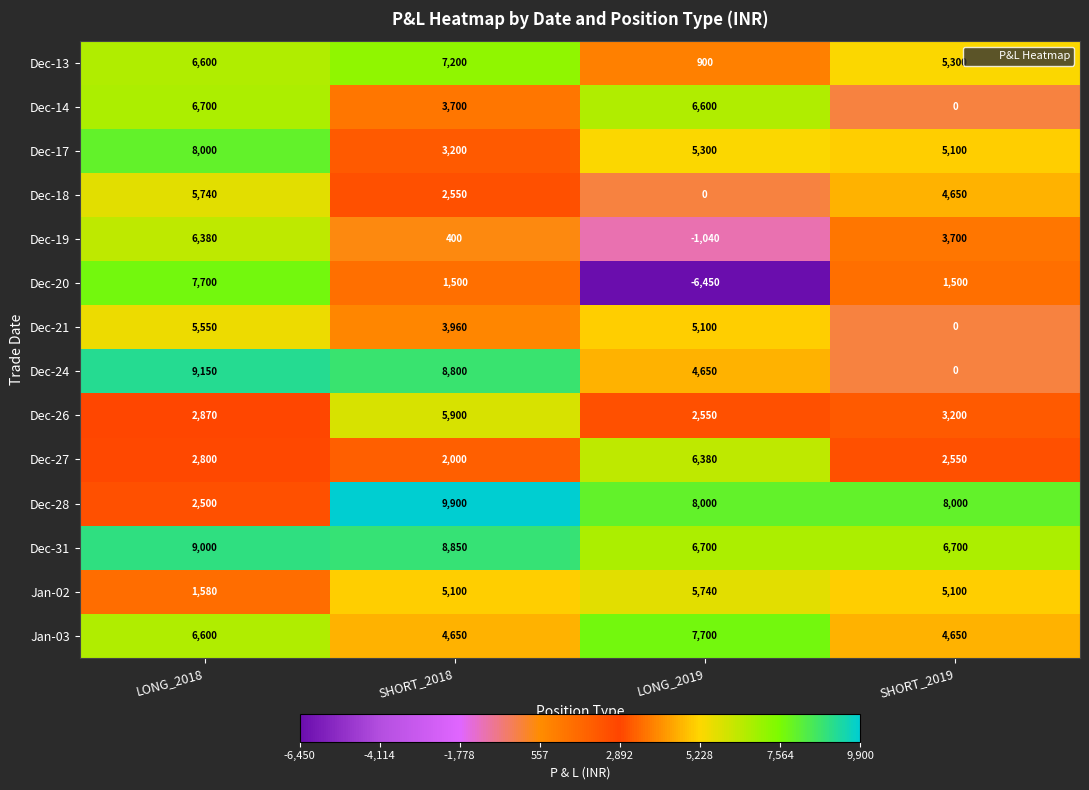

Which category has the highest value across all series?

SHORT_2018